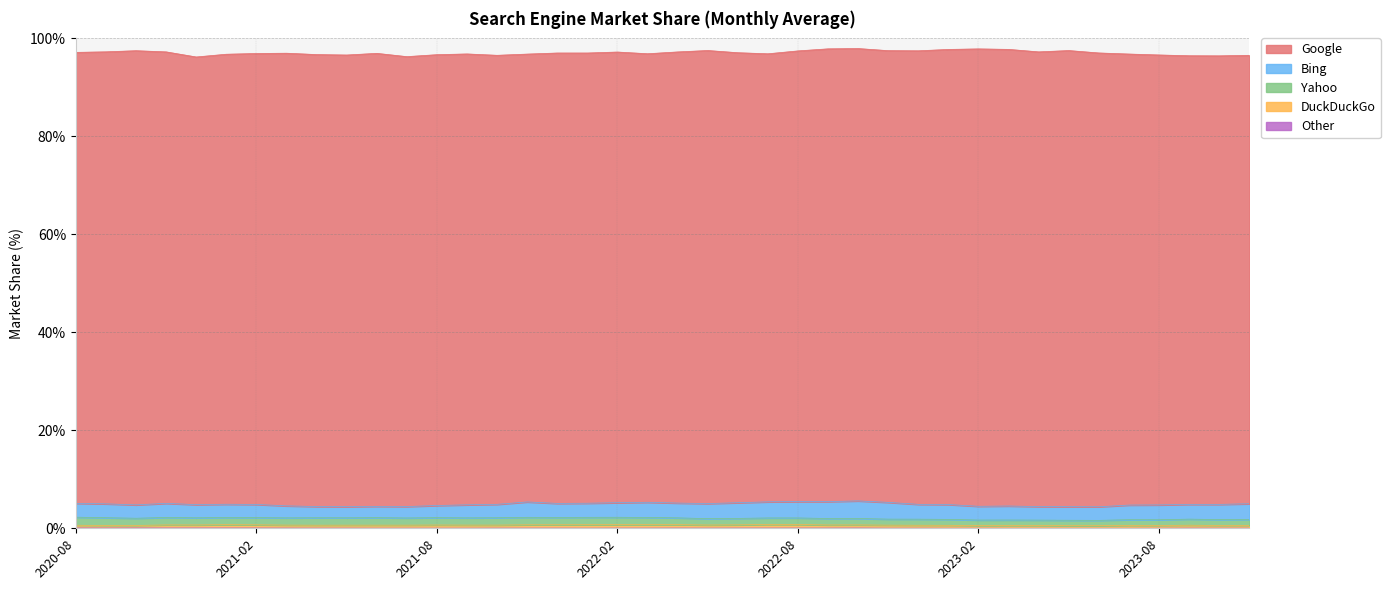

At how many categories does at least one series exceed 3?

40